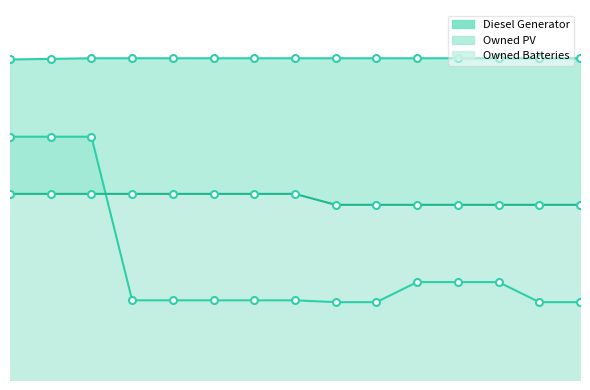

How many Owned PV values are between 529 and 530?

13